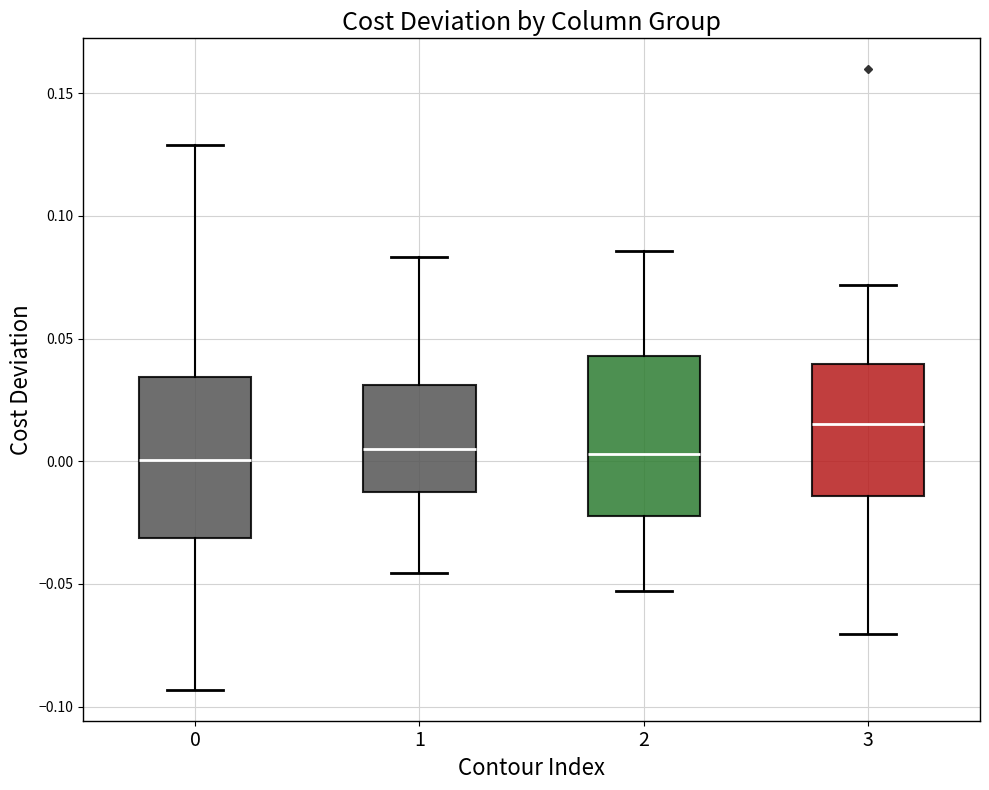

Reading left to right, transcribe this box plot: for each box, give where its median line is, the range the box spans, and where its two whiskers end, as read against the y-axis. The values are not printed on the chart, so give them approximately, as read against the axis.

0: median 0.000, box -0.030 to 0.035, whiskers -0.095 to 0.130
1: median 0.005, box -0.010 to 0.030, whiskers -0.045 to 0.085
2: median 0.005, box -0.020 to 0.045, whiskers -0.055 to 0.085
3: median 0.015, box -0.015 to 0.040, whiskers -0.070 to 0.070